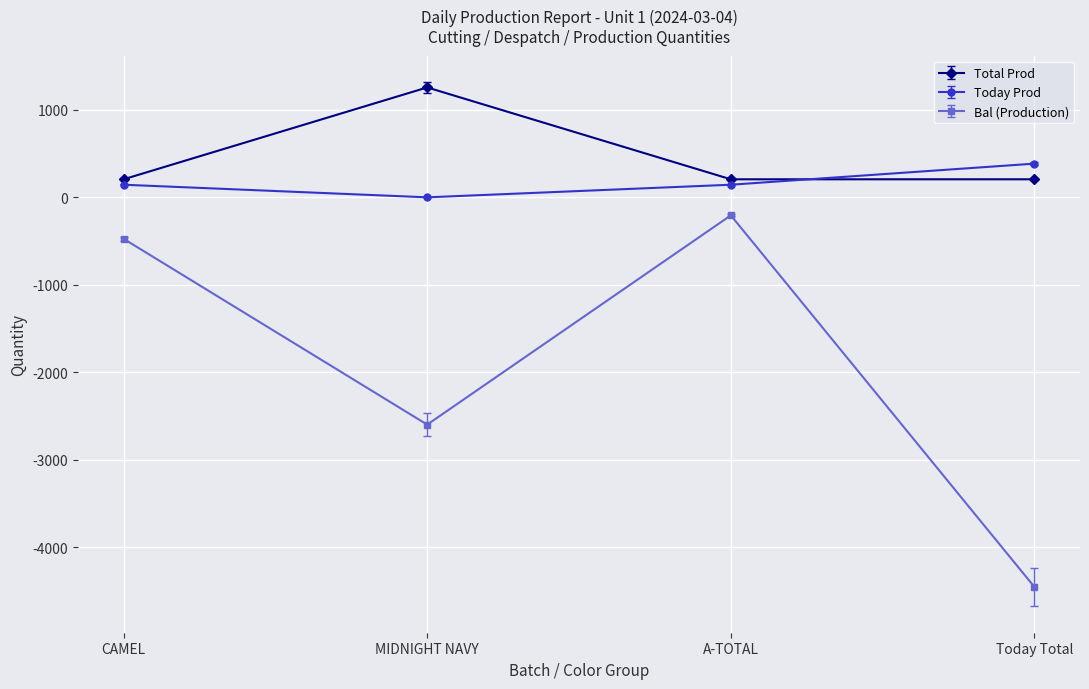

What is the difference between the Total Prod values at MIDNIGHT NAVY and CAMEL?

1050